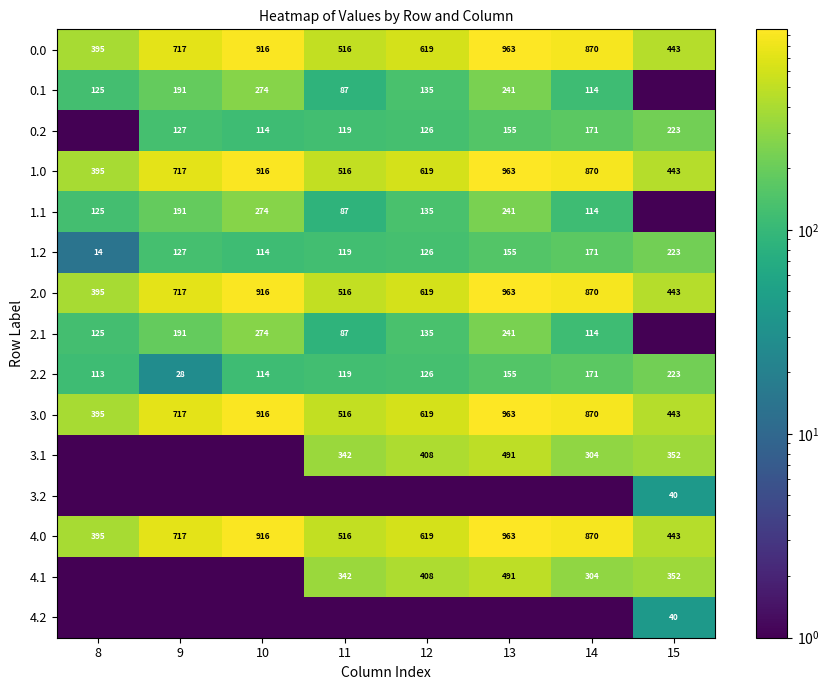

What is the difference between the second highest and second lowest values in the 1.2 series?

57.0